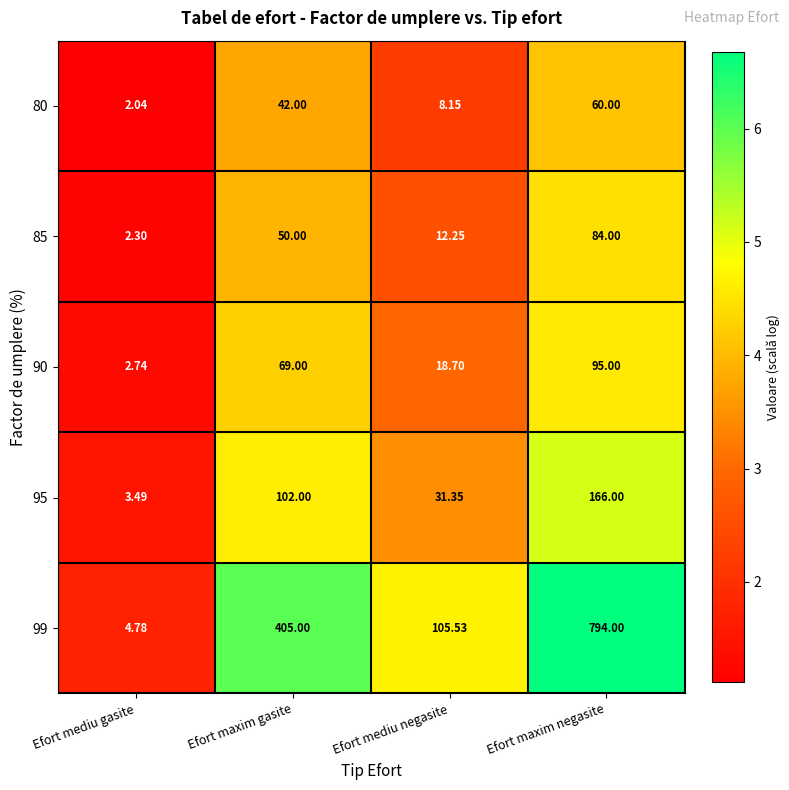

Rank the categories by 95 value from highest to lowest.

Efort maxim negasite, Efort maxim gasite, Efort mediu negasite, Efort mediu gasite